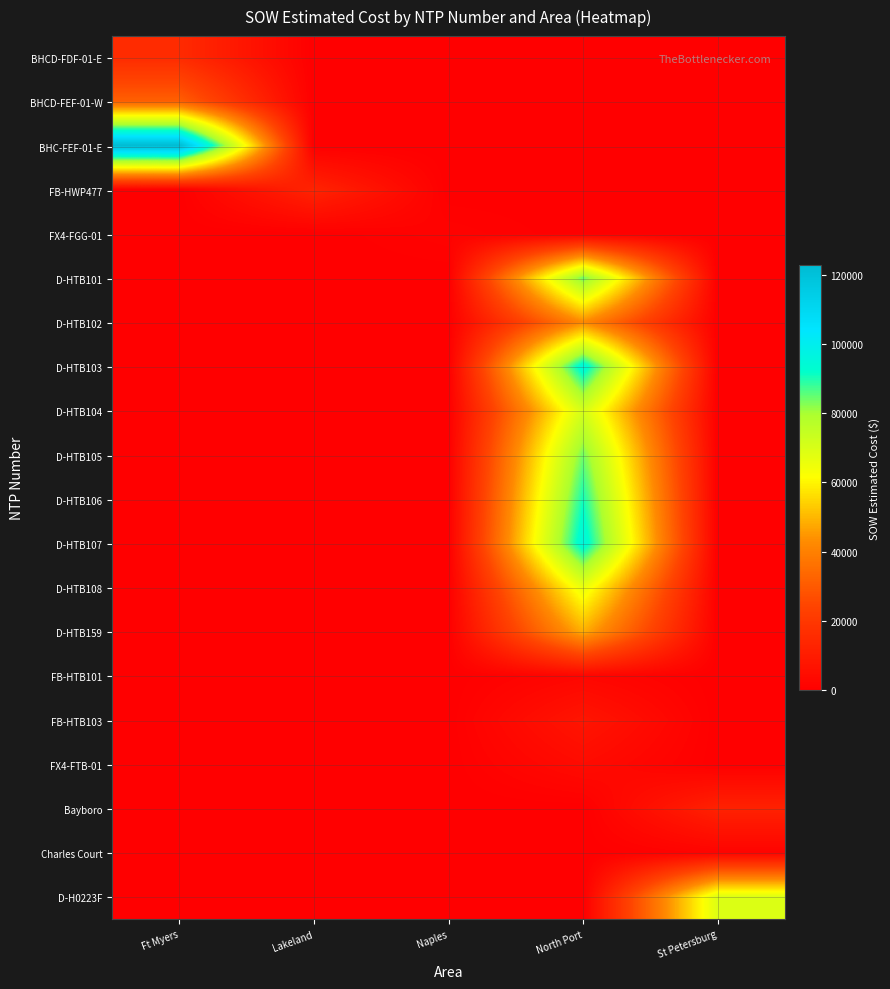

Reading left to right, list all the values displayed in this chart.

BHCD-FDF-01-E: Ft Myers=15436.9	Lakeland=0.0	Naples=0.0	North Port=0.0	St Petersburg=0.0
BHCD-FEF-01-W: Ft Myers=31717.7	Lakeland=0.0	Naples=0.0	North Port=0.0	St Petersburg=0.0
BHC-FEF-01-E: Ft Myers=122715.9	Lakeland=0.0	Naples=0.0	North Port=0.0	St Petersburg=0.0
FB-HWP477: Ft Myers=0.0	Lakeland=12886.4	Naples=0.0	North Port=0.0	St Petersburg=0.0
FX4-FGG-01: Ft Myers=0.0	Lakeland=0.0	Naples=1343.9	North Port=0.0	St Petersburg=0.0
D-HTB101: Ft Myers=0.0	Lakeland=0.0	Naples=0.0	North Port=84564.5	St Petersburg=0.0
D-HTB102: Ft Myers=0.0	Lakeland=0.0	Naples=0.0	North Port=42408.0	St Petersburg=0.0
D-HTB103: Ft Myers=0.0	Lakeland=0.0	Naples=0.0	North Port=96198.5	St Petersburg=0.0
D-HTB104: Ft Myers=0.0	Lakeland=0.0	Naples=0.0	North Port=71001.0	St Petersburg=0.0
D-HTB105: Ft Myers=0.0	Lakeland=0.0	Naples=0.0	North Port=84103.0	St Petersburg=0.0
D-HTB106: Ft Myers=0.0	Lakeland=0.0	Naples=0.0	North Port=90832.0	St Petersburg=0.0
D-HTB107: Ft Myers=0.0	Lakeland=0.0	Naples=0.0	North Port=96242.0	St Petersburg=0.0
D-HTB108: Ft Myers=0.0	Lakeland=0.0	Naples=0.0	North Port=66271.5	St Petersburg=0.0
D-HTB159: Ft Myers=0.0	Lakeland=0.0	Naples=0.0	North Port=48577.0	St Petersburg=0.0
FB-HTB101: Ft Myers=0.0	Lakeland=0.0	Naples=0.0	North Port=2530.0	St Petersburg=0.0
FB-HTB103: Ft Myers=0.0	Lakeland=0.0	Naples=0.0	North Port=7803.1	St Petersburg=0.0
FX4-FTB-01: Ft Myers=0.0	Lakeland=0.0	Naples=0.0	North Port=4254.7	St Petersburg=0.0
Bayboro: Ft Myers=0.0	Lakeland=0.0	Naples=0.0	North Port=0.0	St Petersburg=12213.7
Charles Court: Ft Myers=0.0	Lakeland=0.0	Naples=0.0	North Port=0.0	St Petersburg=1618.8
D-H0223F: Ft Myers=0.0	Lakeland=0.0	Naples=0.0	North Port=0.0	St Petersburg=69076.0